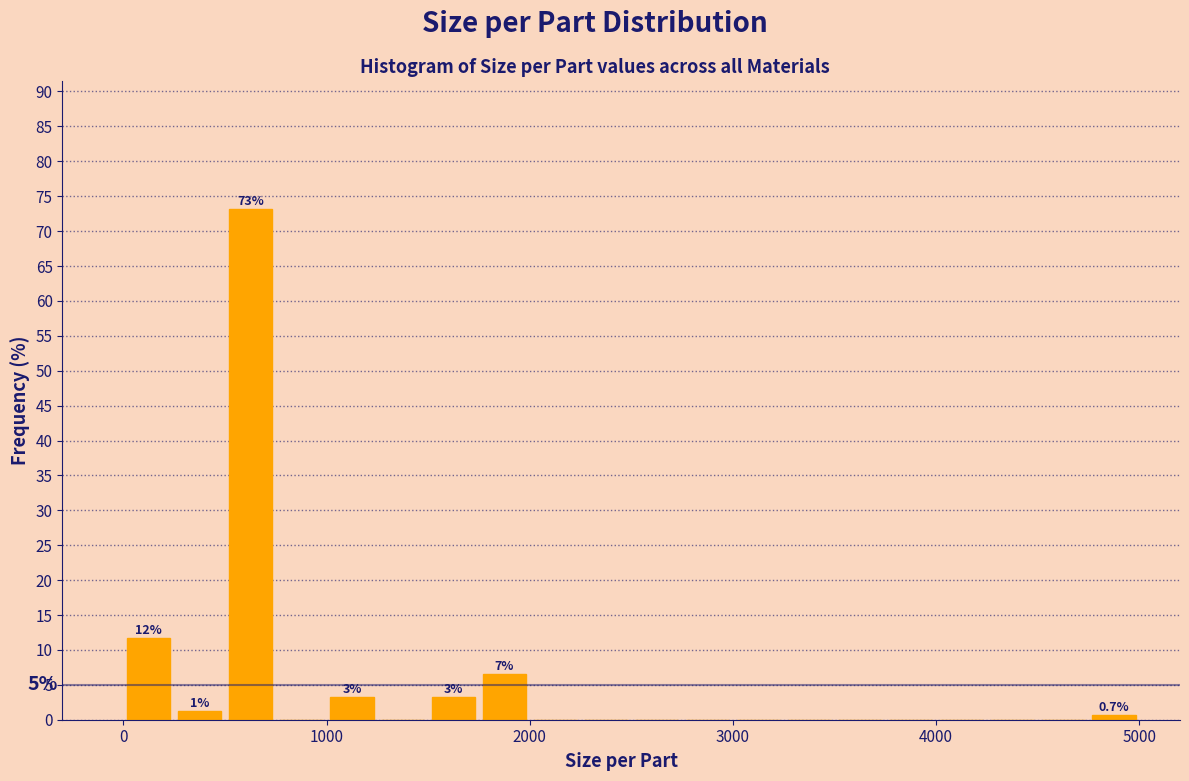

Around what value on the x-axis is the tallest bar? Give the approximate position of its centre, as read against the axis.

600